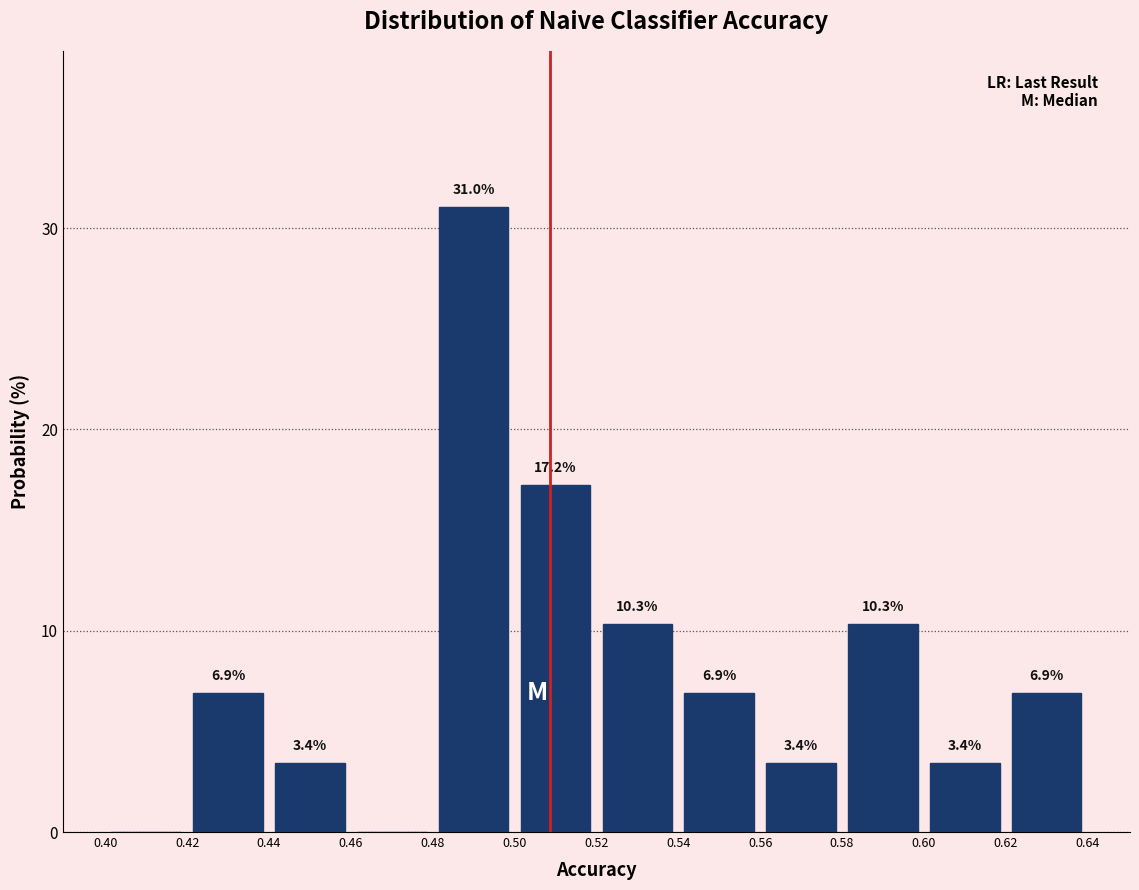

Over which range of the x-axis is the bar tallest?

0.48 to 0.50